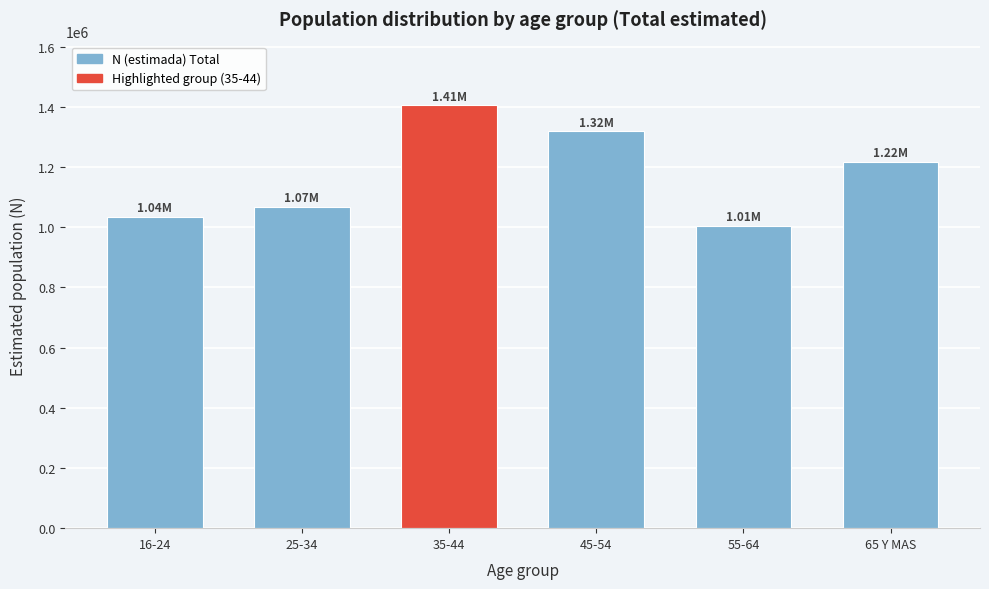

What is the change in value from 45-54 to 65 Y MAS?

-101622